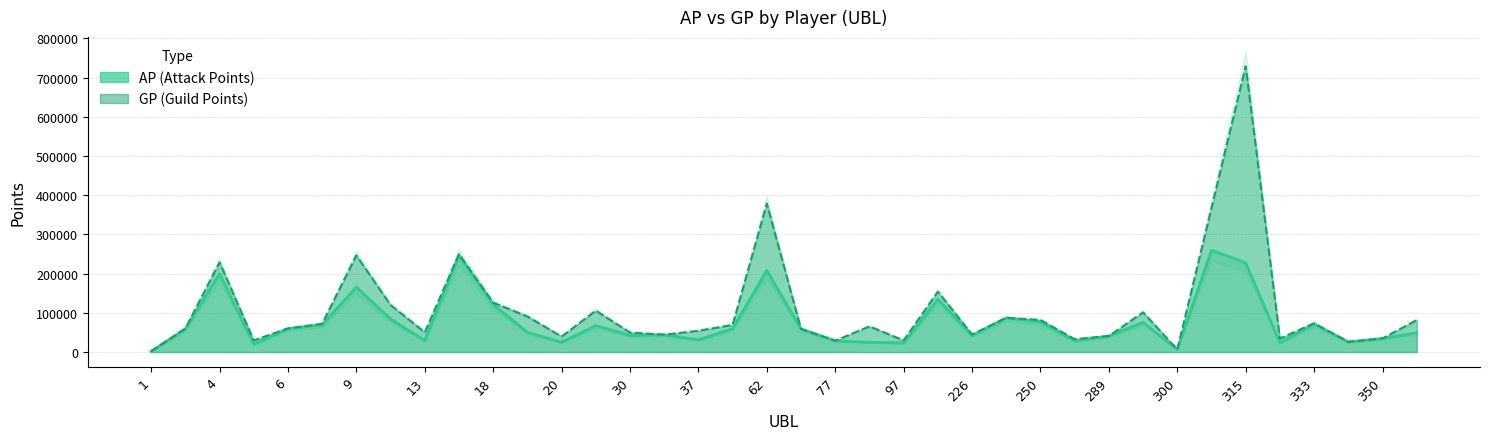

What is the difference between the second highest and minimum values in the GP series?

376778